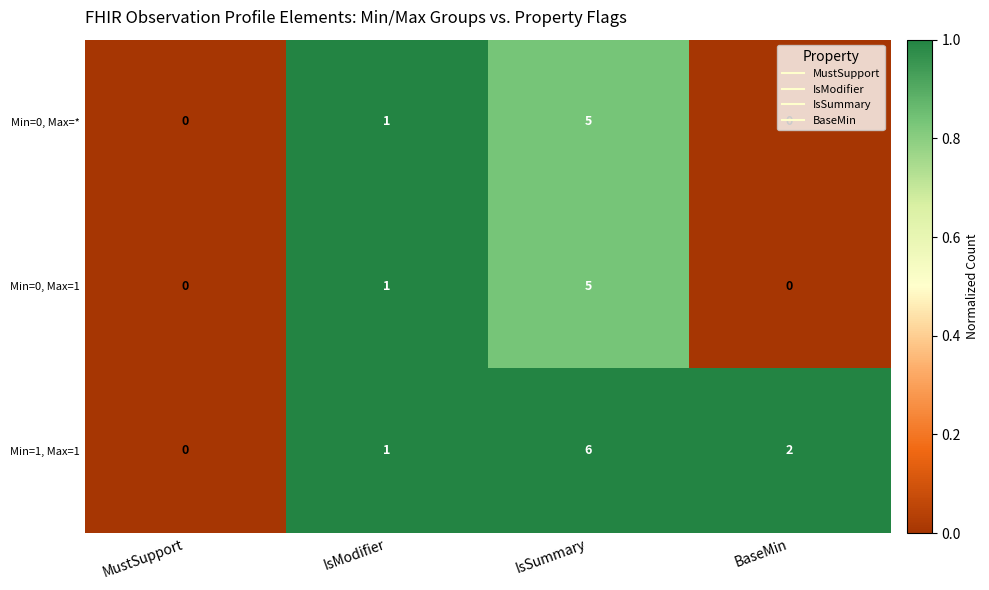

The Min=1, Max=1 series shows 1 at IsModifier. True or false?

True